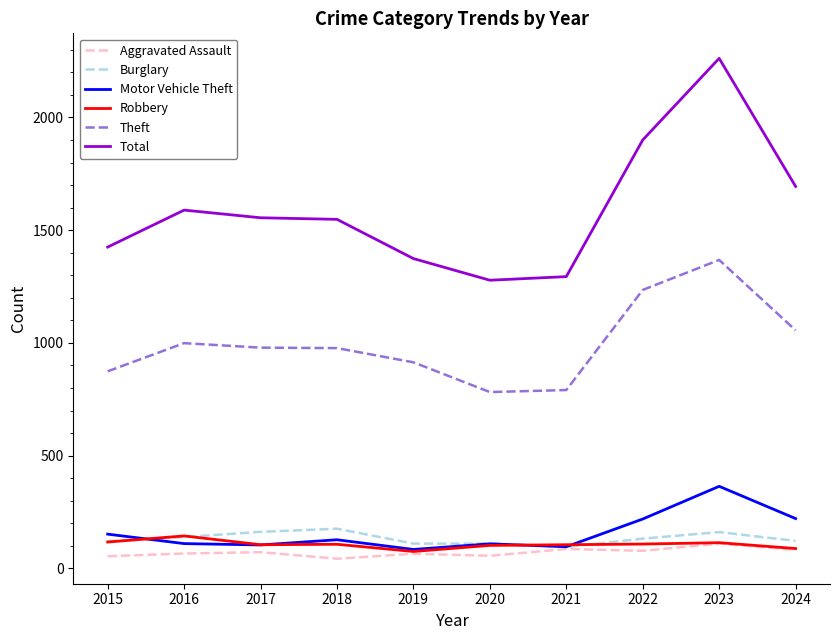

What is the total value across all series at 2020?

2437